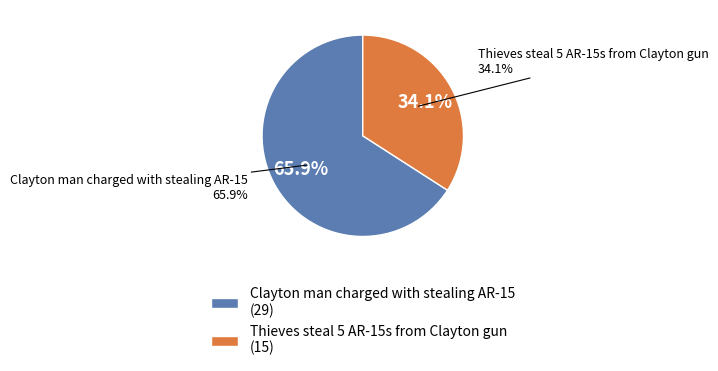

To the nearest percent, what portion does Clayton man charged with stealing AR-15 represent?

66%